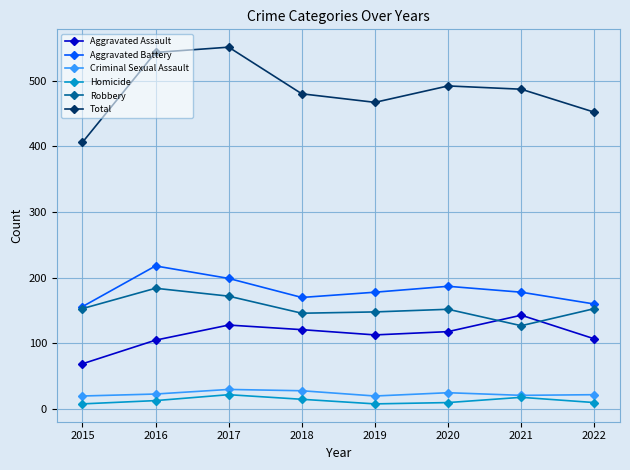

What is the value of the Aggravated Assault point at the 5th from the left?

113